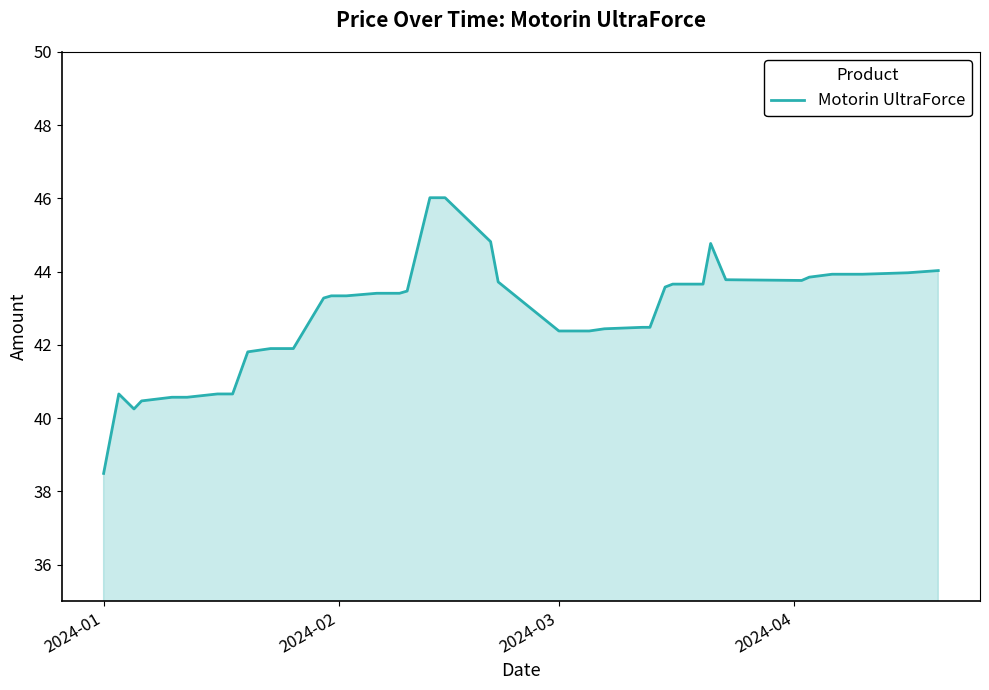

What is the difference between the maximum and minimum values?

7.5